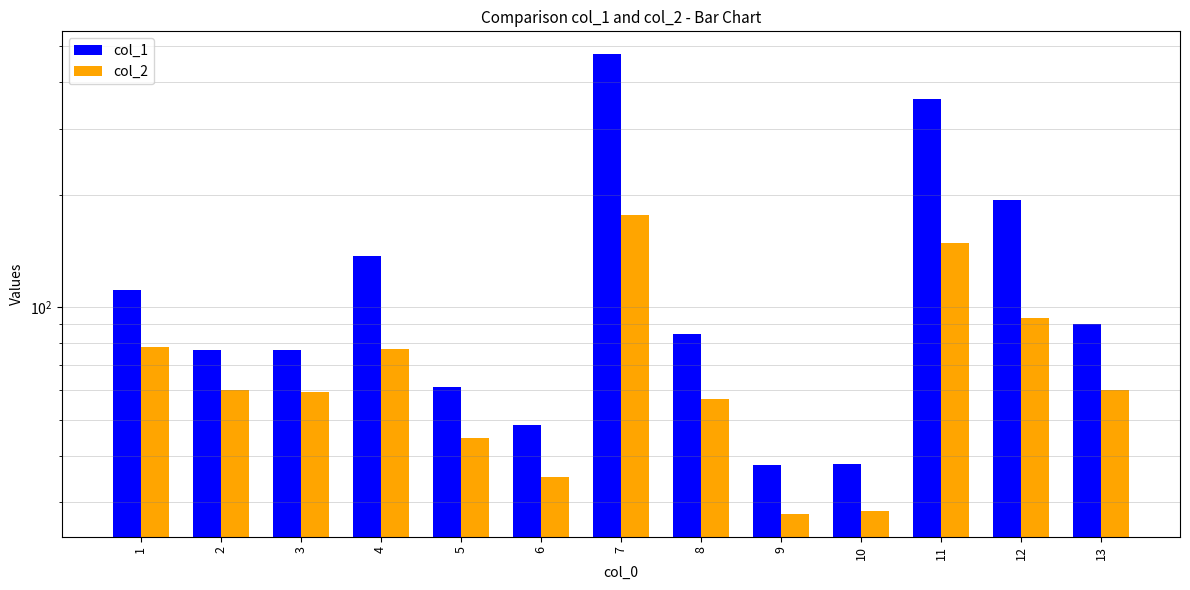

What is the maximum value shown in the chart?

475.7